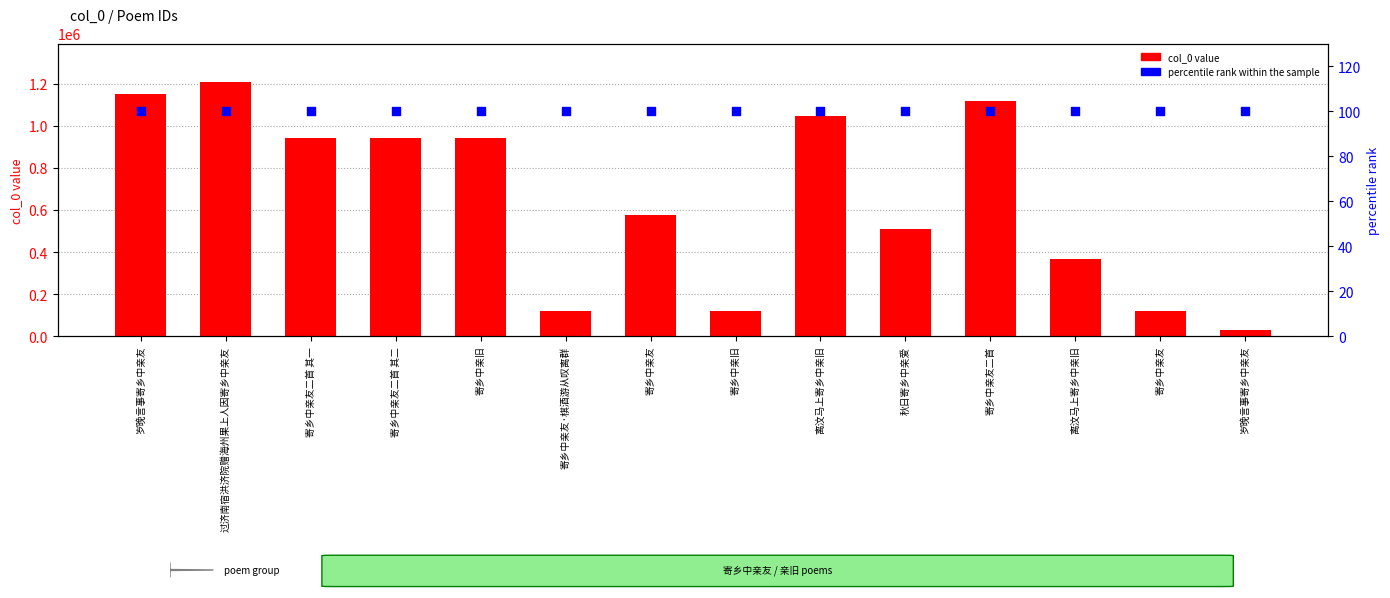

At which category is the sum across all series the highest?

过济南宿洪济院赠海州果上人因寄乡中亲友